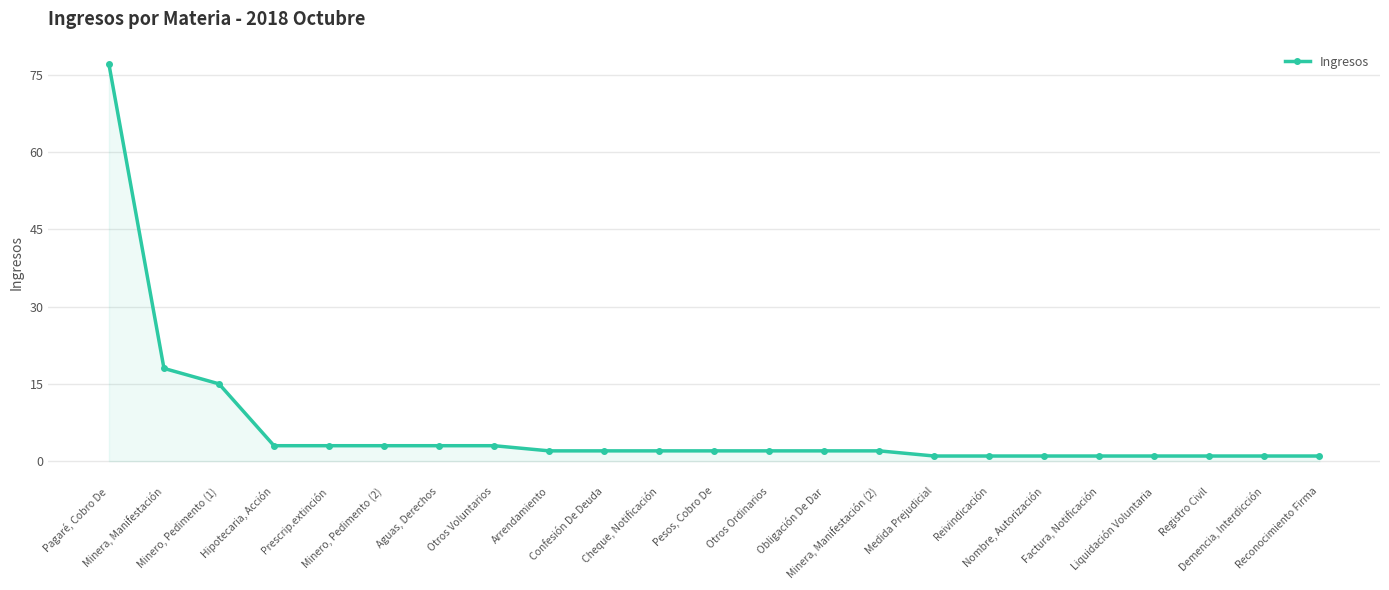

What is the sum of all values?

147